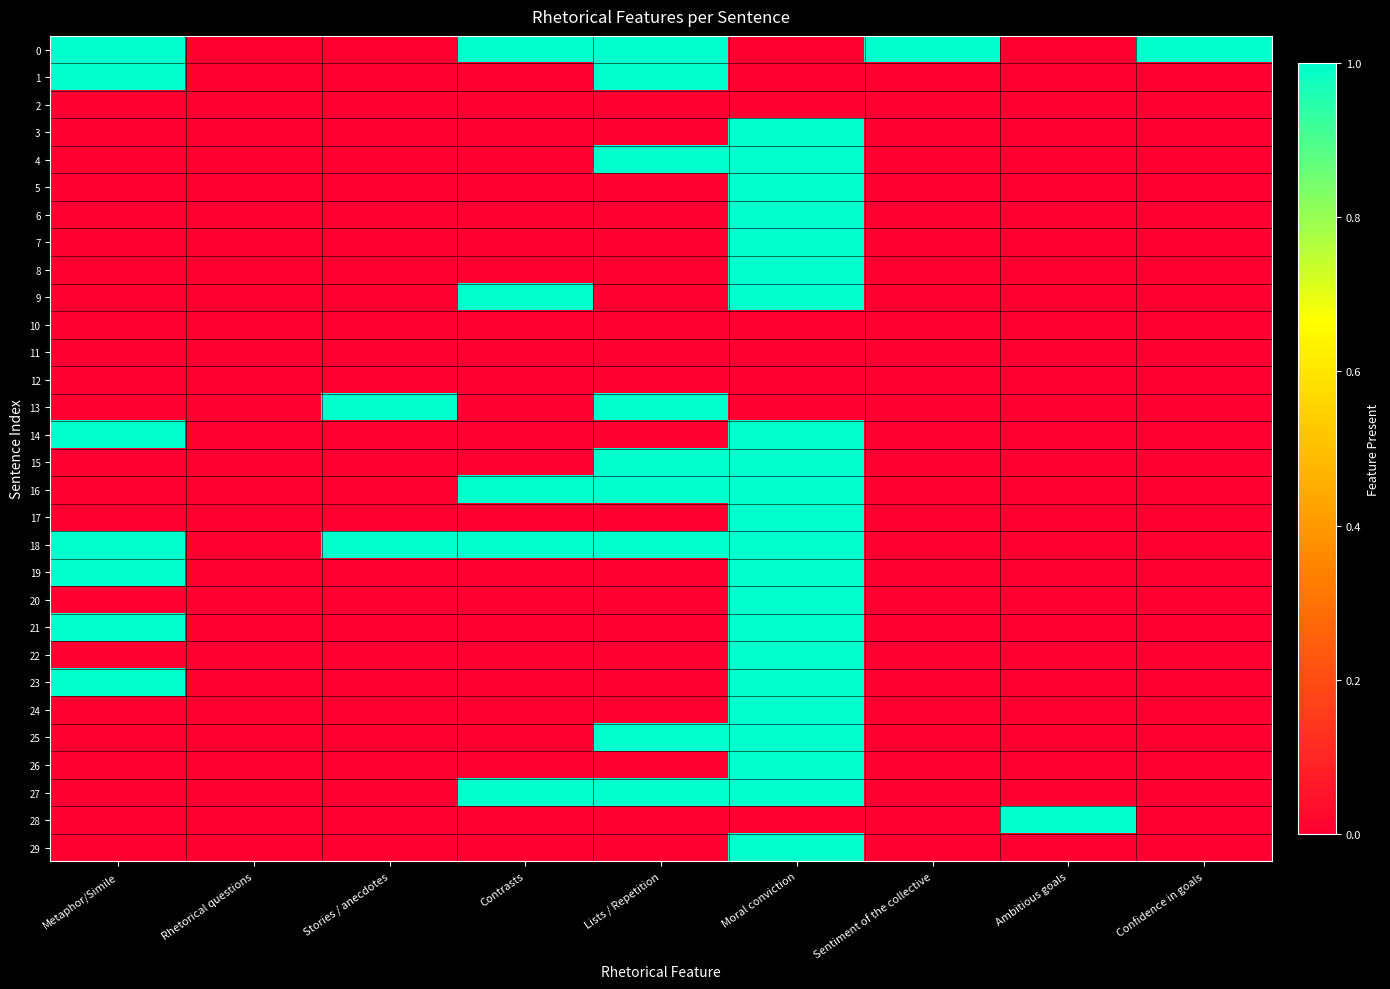

Which label corresponds to the largest value in the chart?

Metaphor/Simile